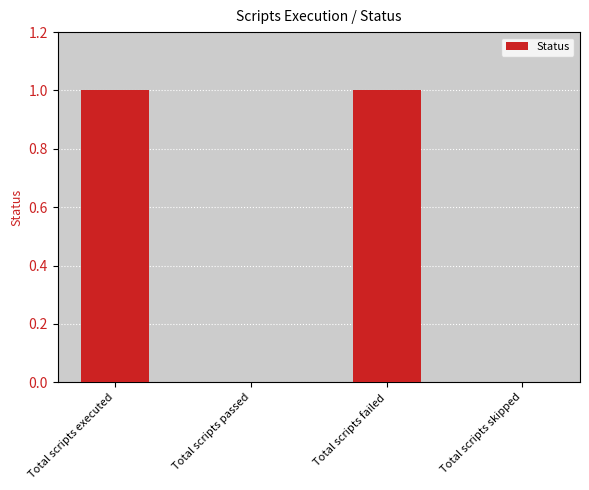

Reading left to right, transcribe all the data shown in this chart.

Total scripts executed=1	Total scripts passed=0	Total scripts failed=1	Total scripts skipped=0